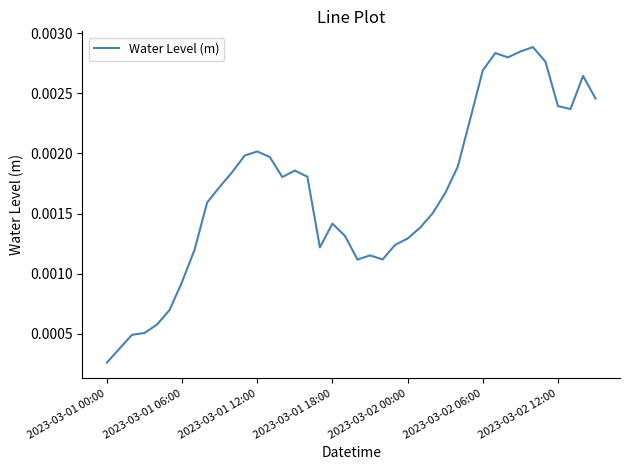

How many lines are shown in the chart?

1